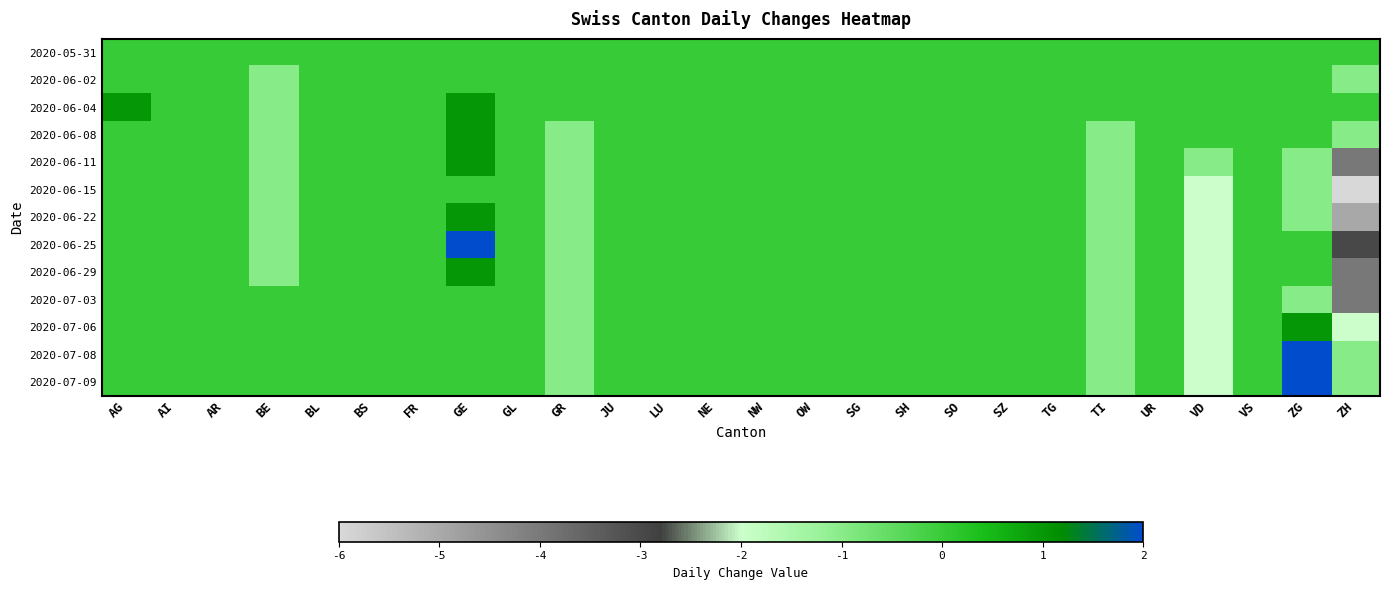

Which series has the largest range (max minus min)?

2020-06-15